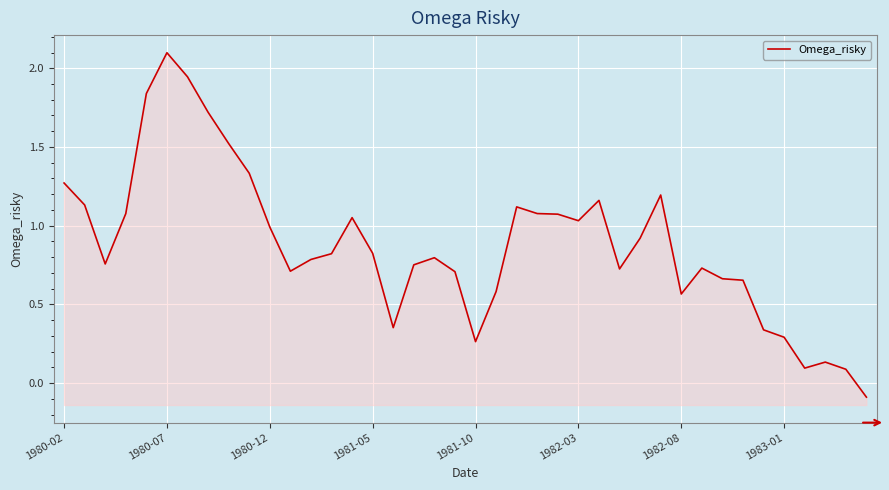

Where is the data nearest to the value 1?

1980-12